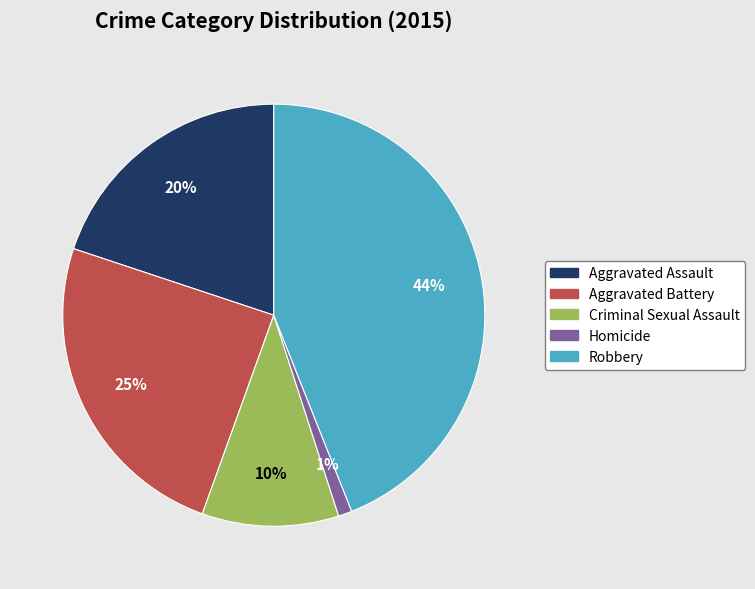

Between Aggravated Battery and Criminal Sexual Assault, which is larger?

Aggravated Battery